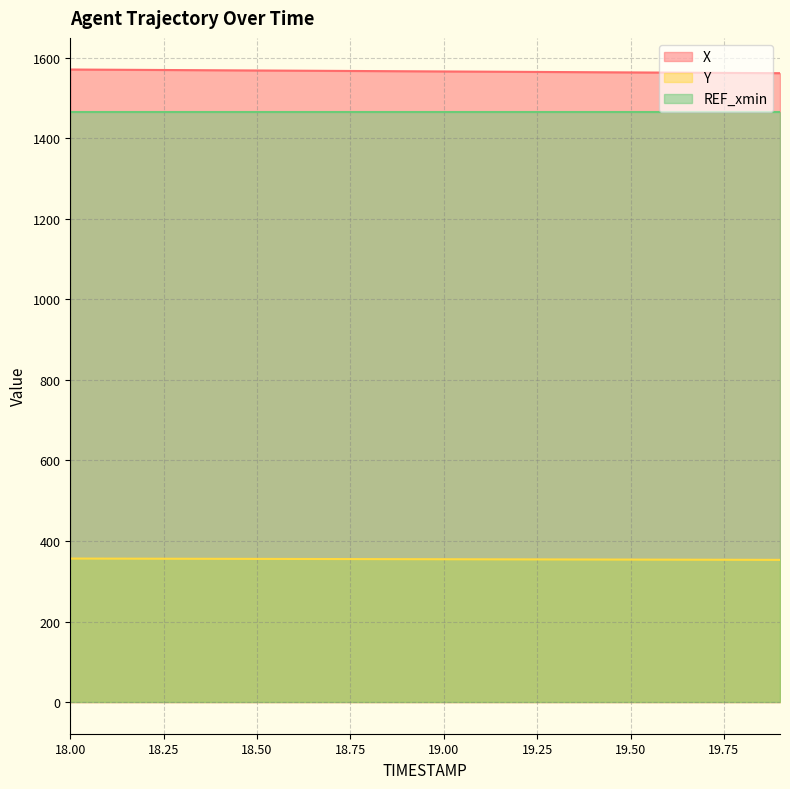

Which series has the largest total across all categories?

X